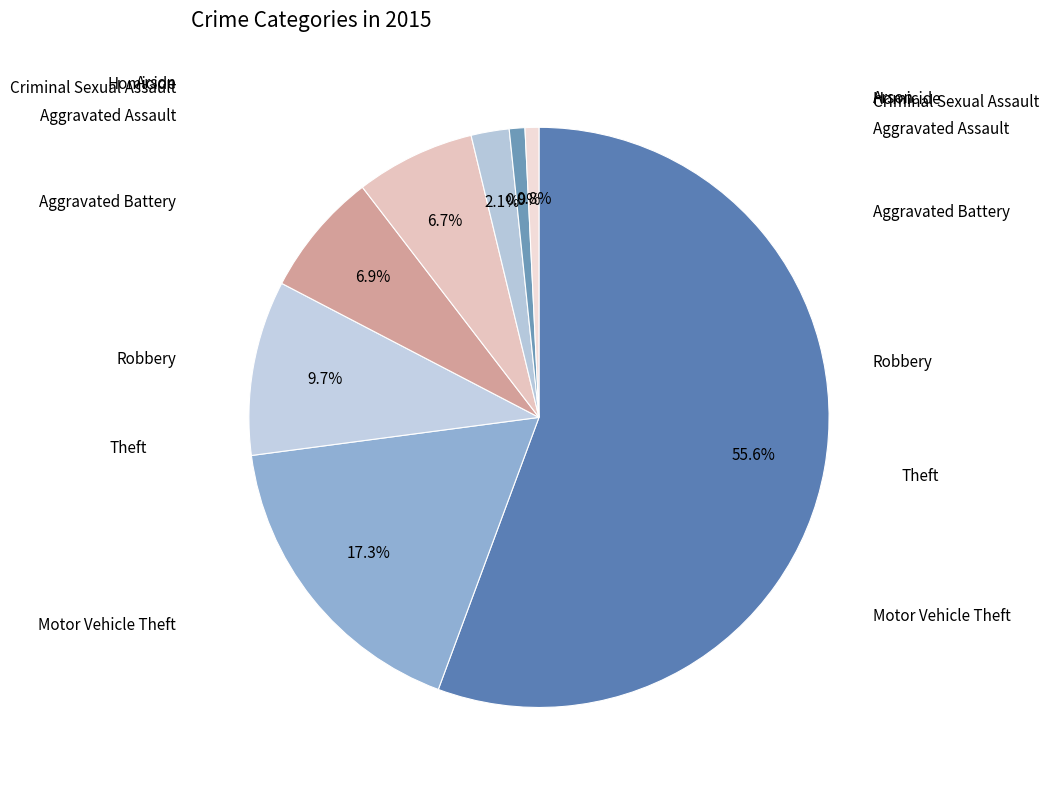

Count the number of slices in the pie.

8